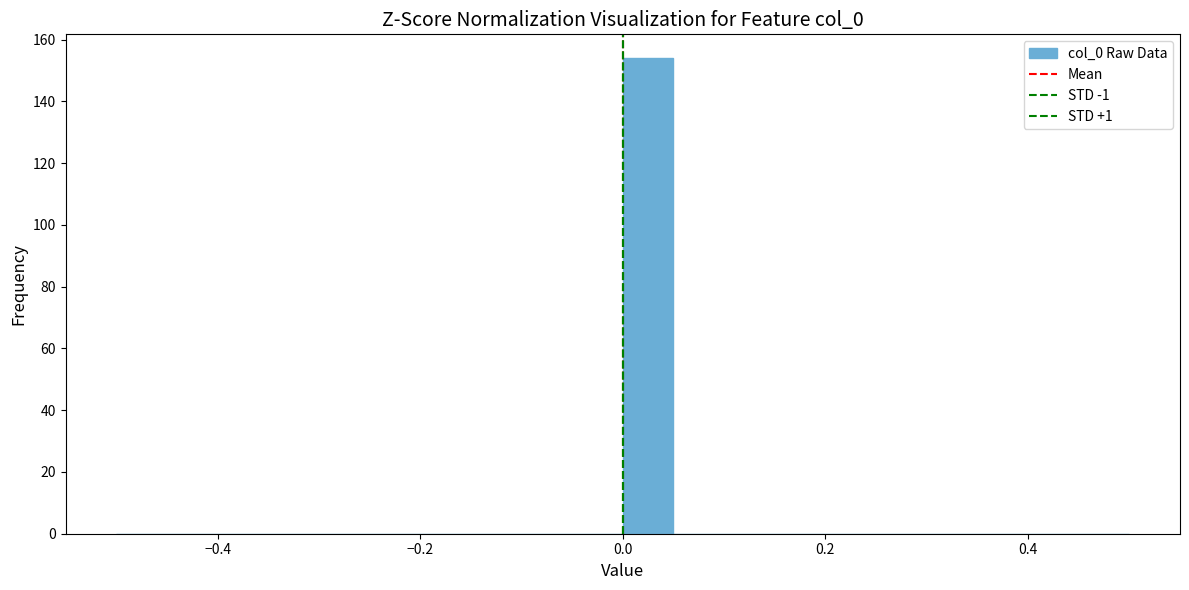

Read against the x-axis, roughly where is the centre of the tallest bar?

0.02